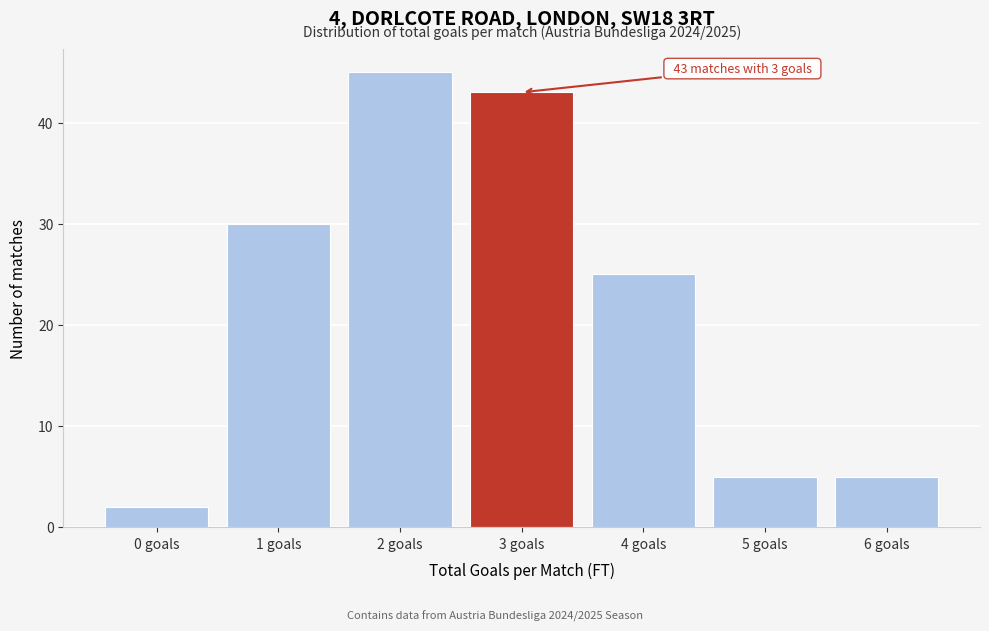

Reading right to left, list all the values displayed in this chart.

6 goals=5	5 goals=5	4 goals=25	3 goals=43	2 goals=45	1 goals=30	0 goals=2